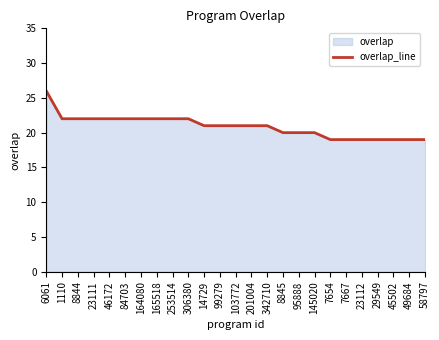

The value at 7654 is 19. True or false?

True